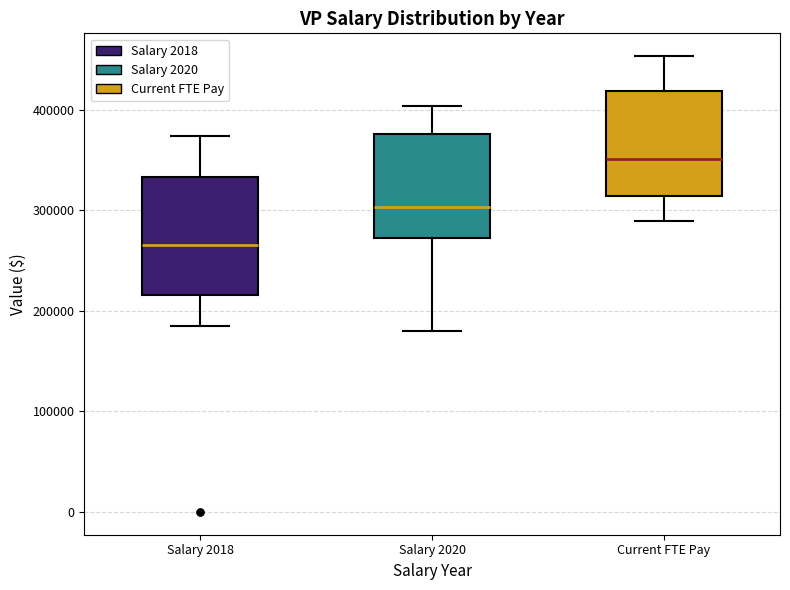

Where is the lower edge of the box for Current FTE Pay on the y-axis? The values are not printed on the chart, so give them approximately, as read against the axis.

310000